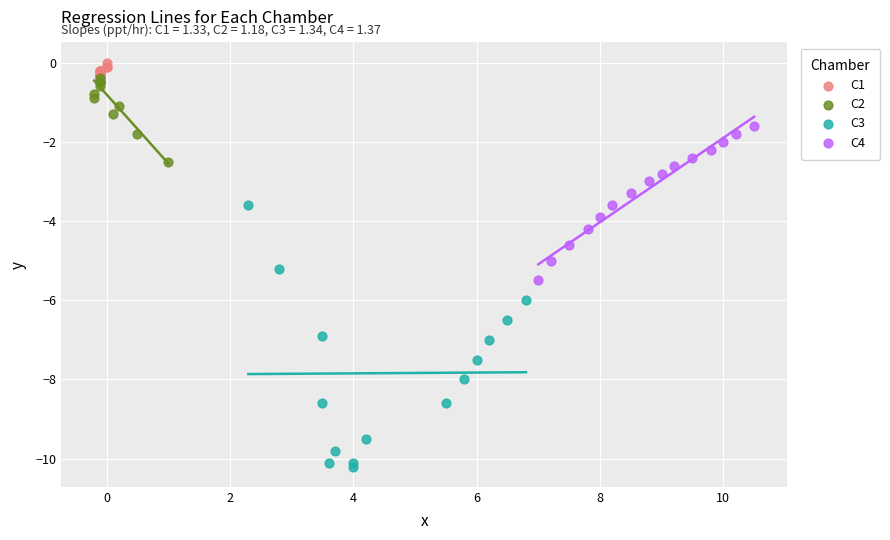

Which series has the largest Y range (max minus min)?

C3